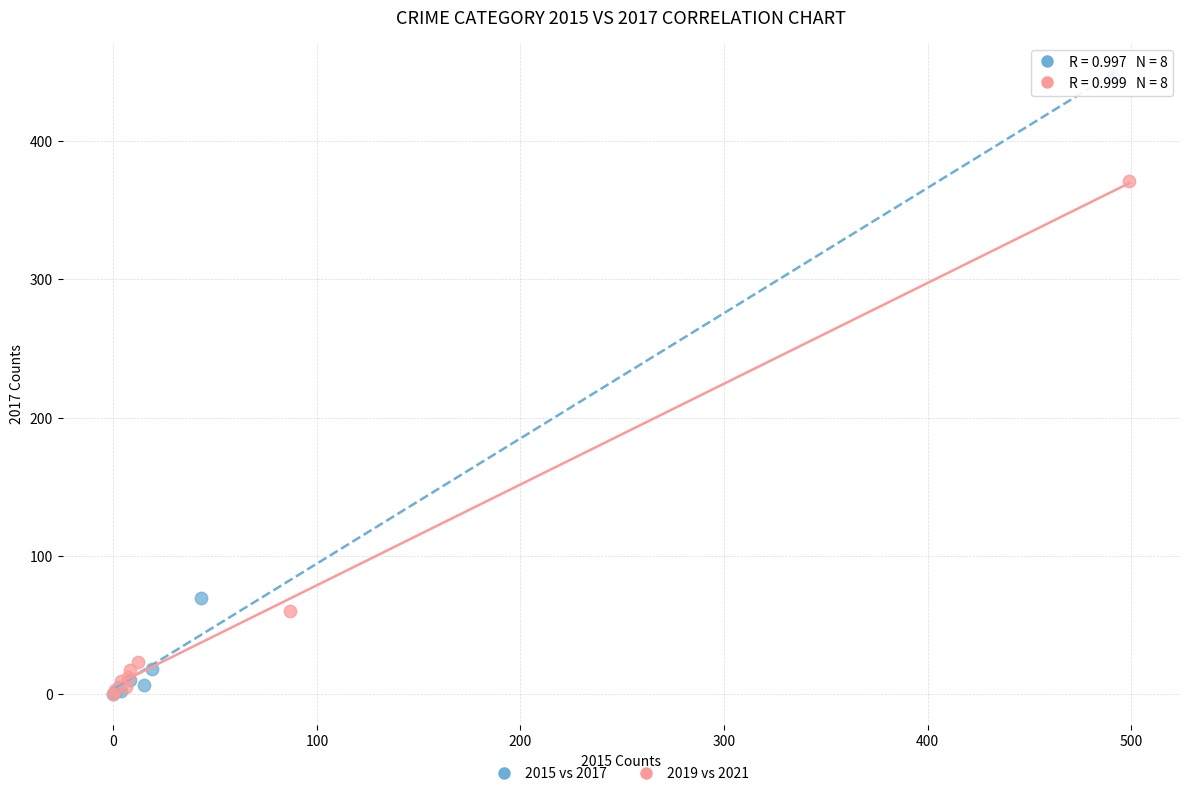

What are all the series names shown in the legend?

2015 vs 2017, 2019 vs 2021